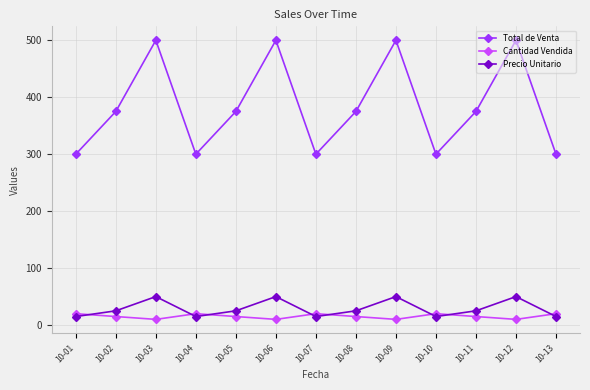

What is the value of the Cantidad Vendida point at the 10th from the left?

20